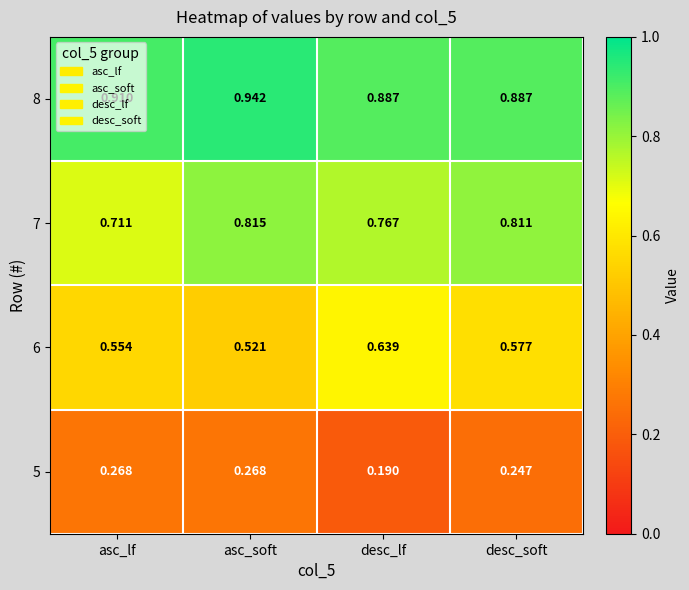

Rank the categories by 7 value from lowest to highest.

asc_lf, desc_lf, desc_soft, asc_soft